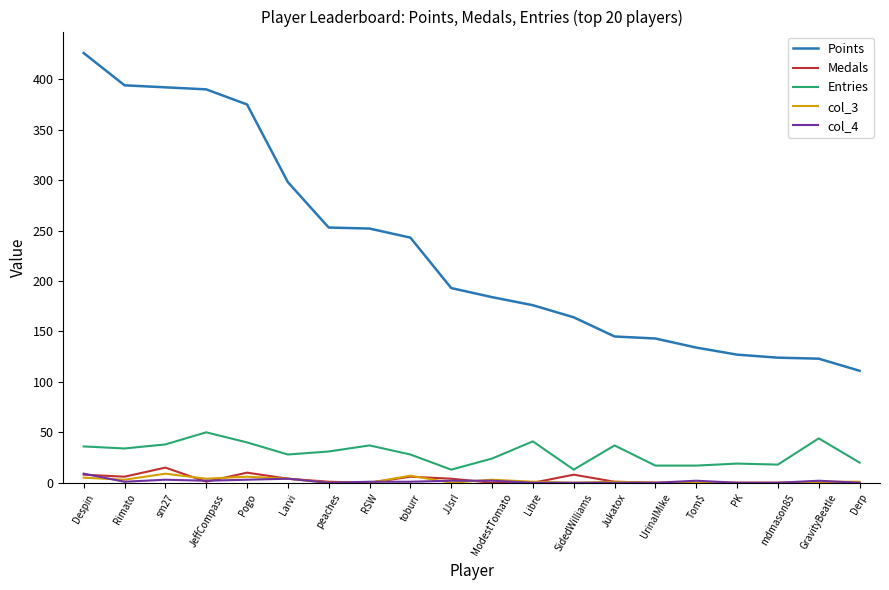

At which category does Entries reach its first local peak?

JeffCompass